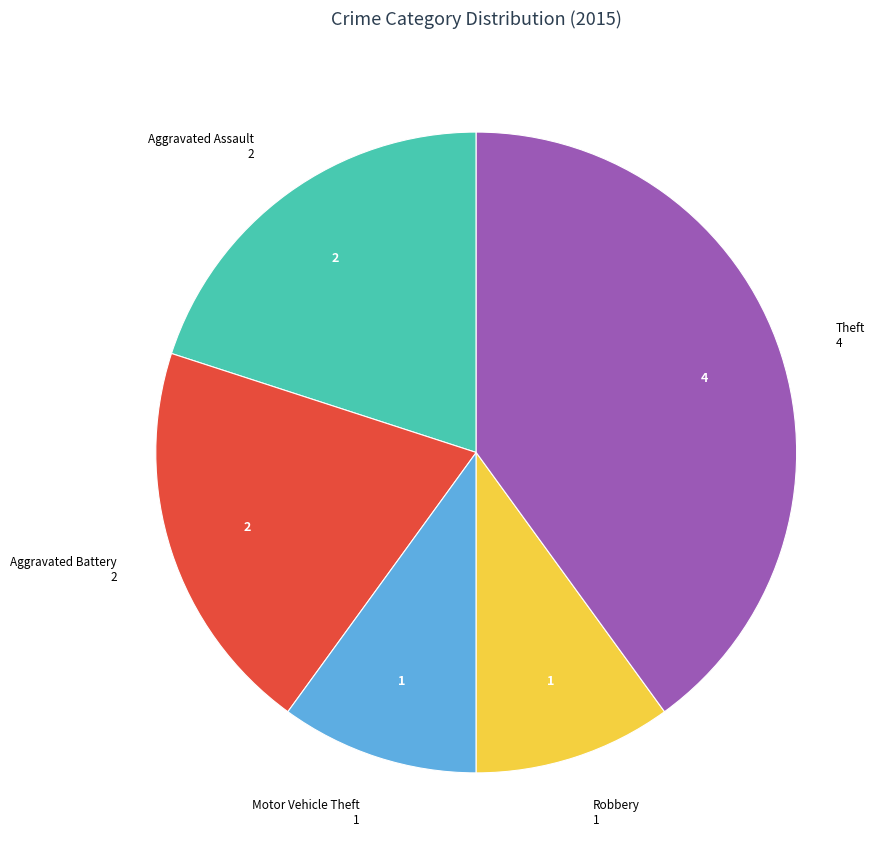

Is Motor Vehicle Theft the majority of the pie?

No